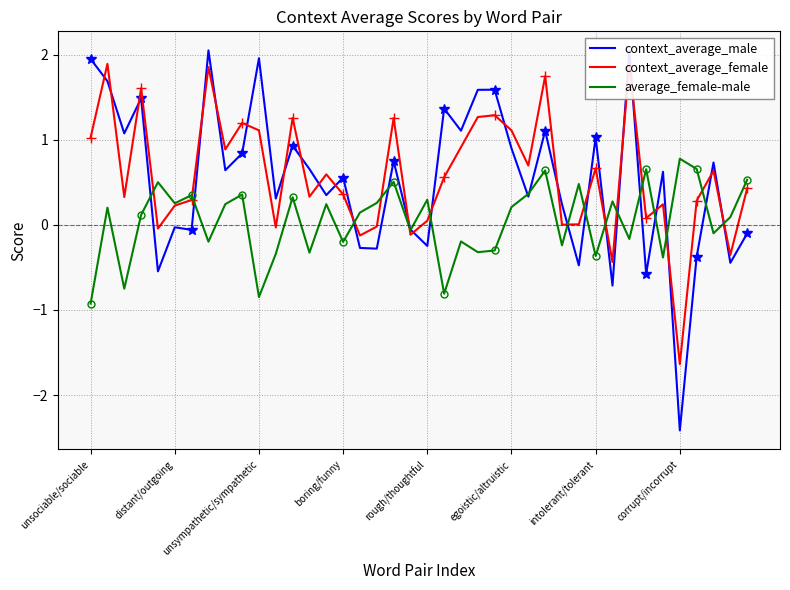

At which label does average_female-male reach its peak?

corrupt/incorrupt